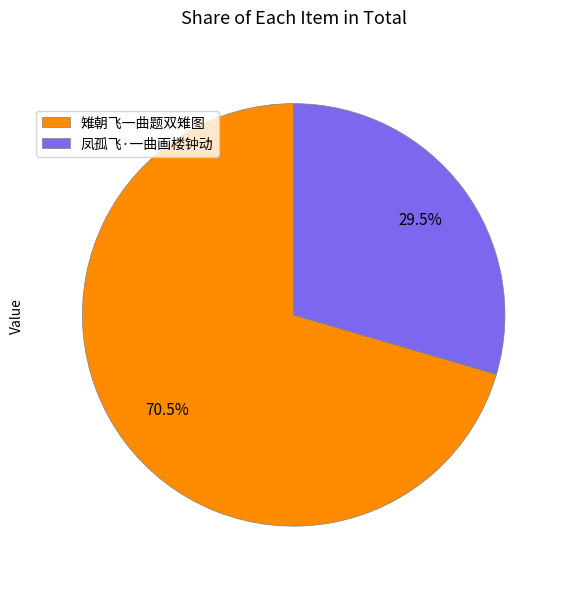

Approximately how many times larger is the value at 凤孤飞·一曲画楼钟动 compared to 雉朝飞一曲题双雉图?

0.4